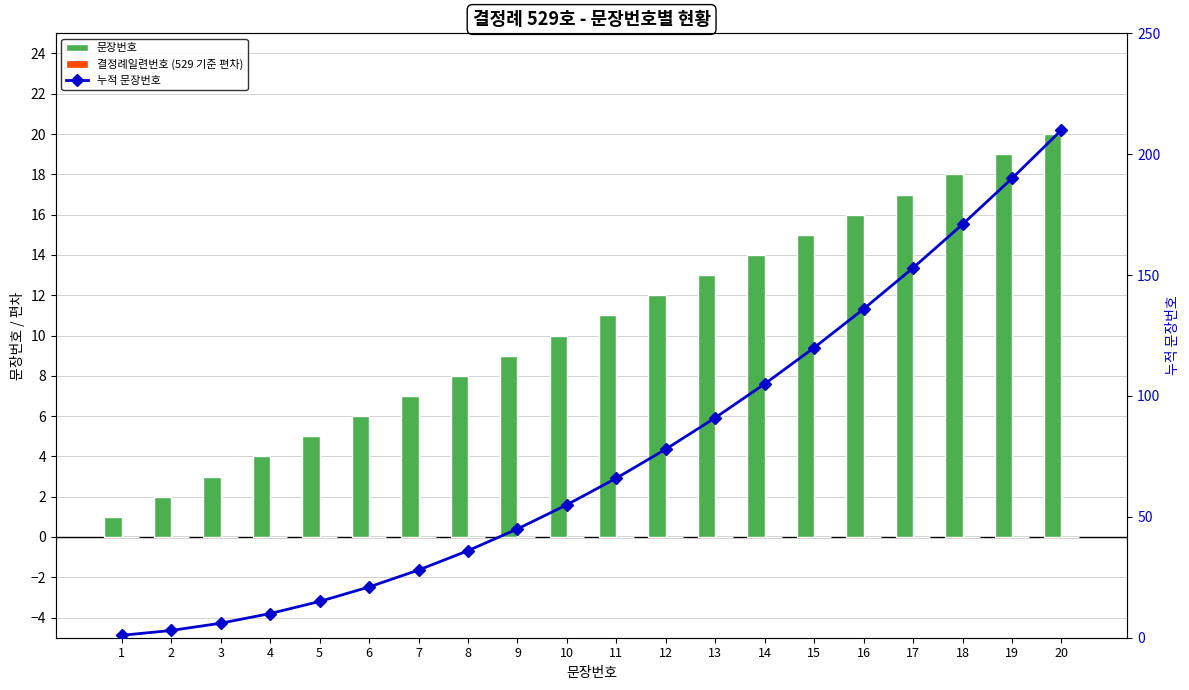

List the series in order of their peak value, highest first.

누적 문장번호, 문장번호, 결정례일련번호 (529 기준 편차)